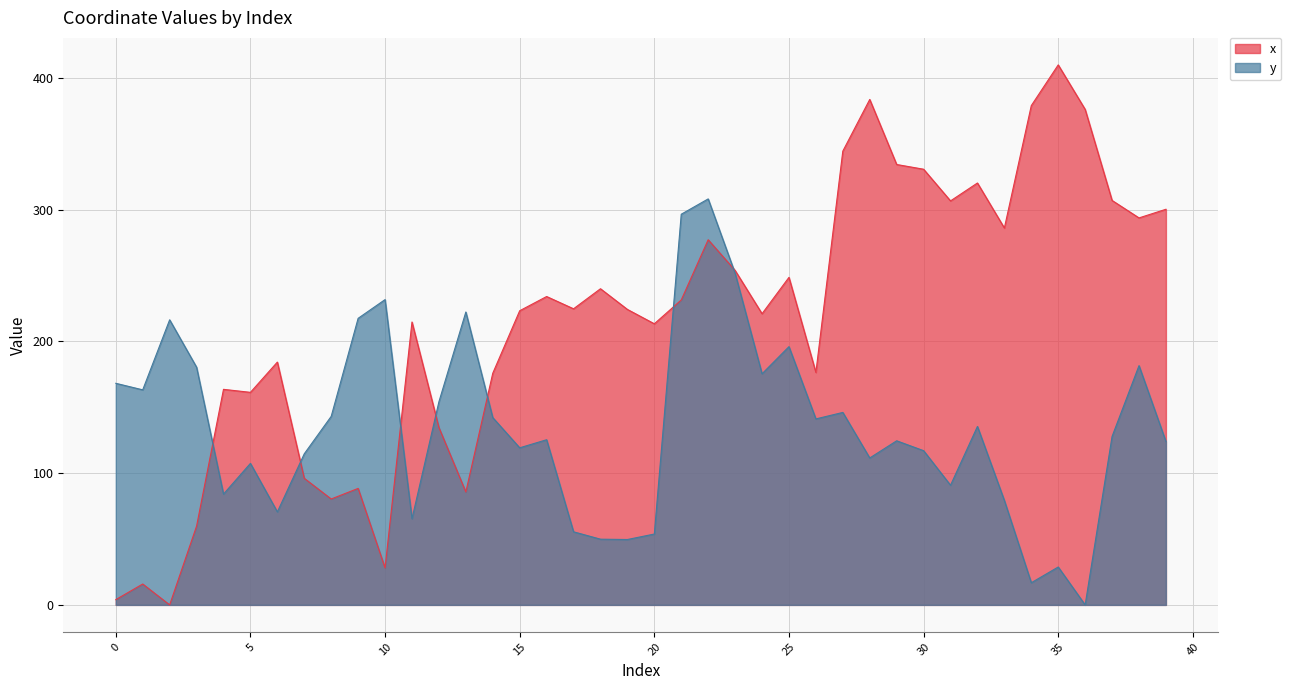

How many positive values does the y series have?

39